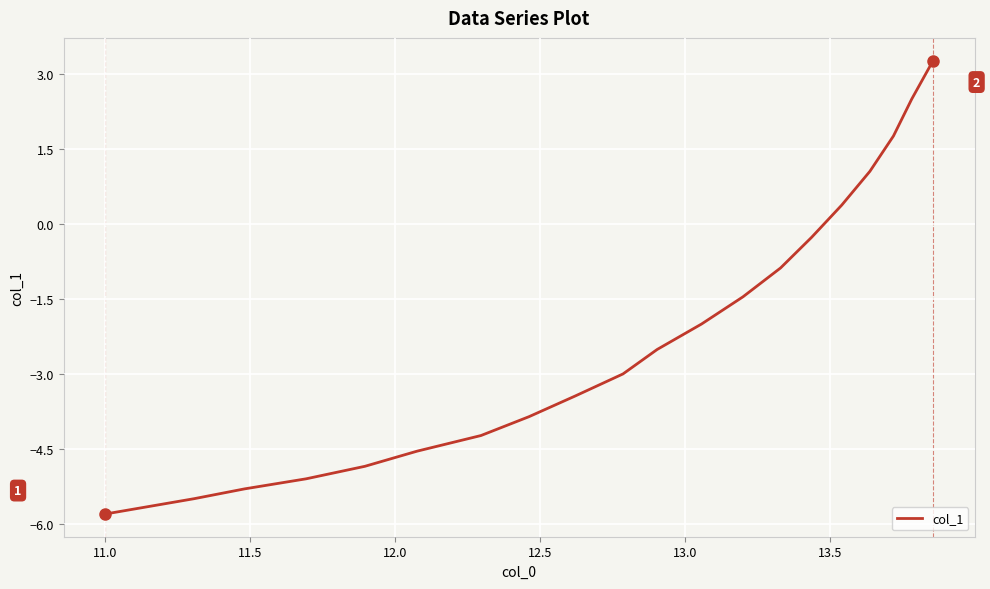

Count the number of categories in the chart.

21